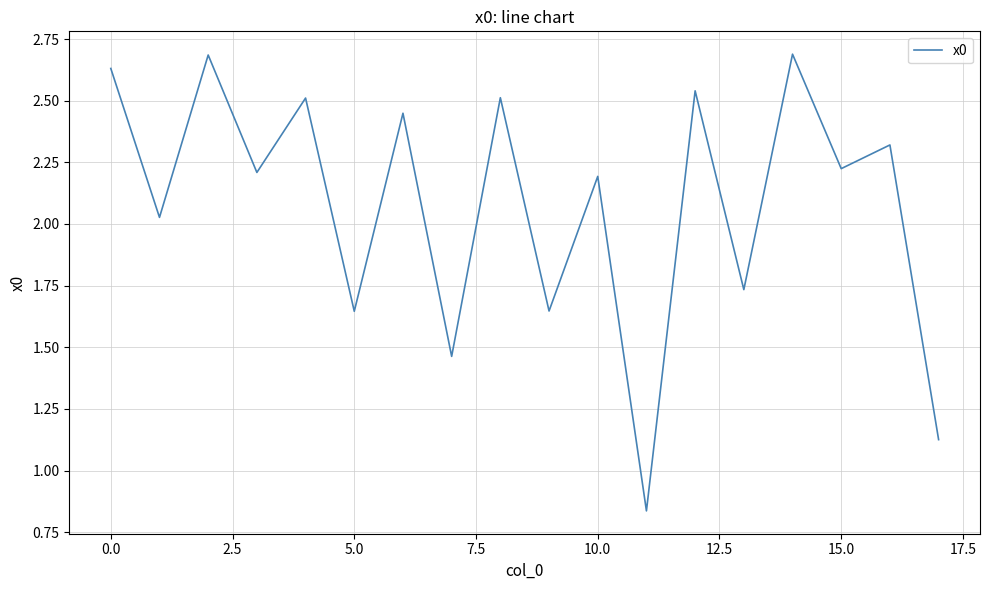

What is the greatest value displayed?

2.7